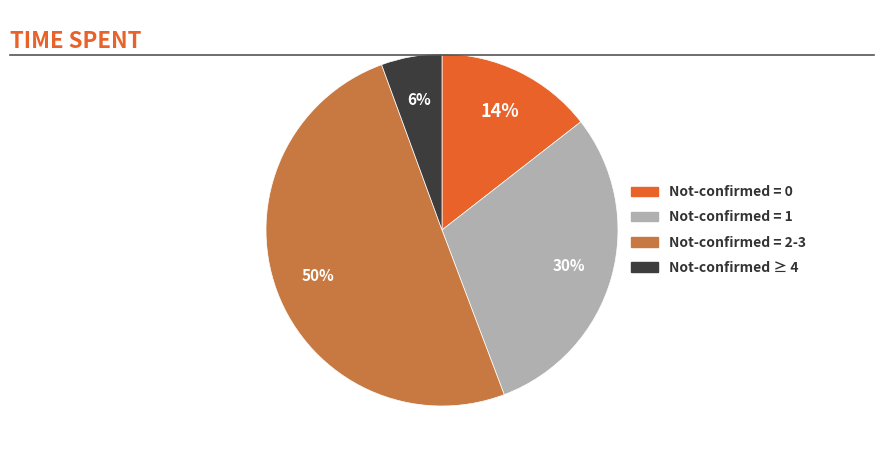

How many segments does this pie chart have?

4